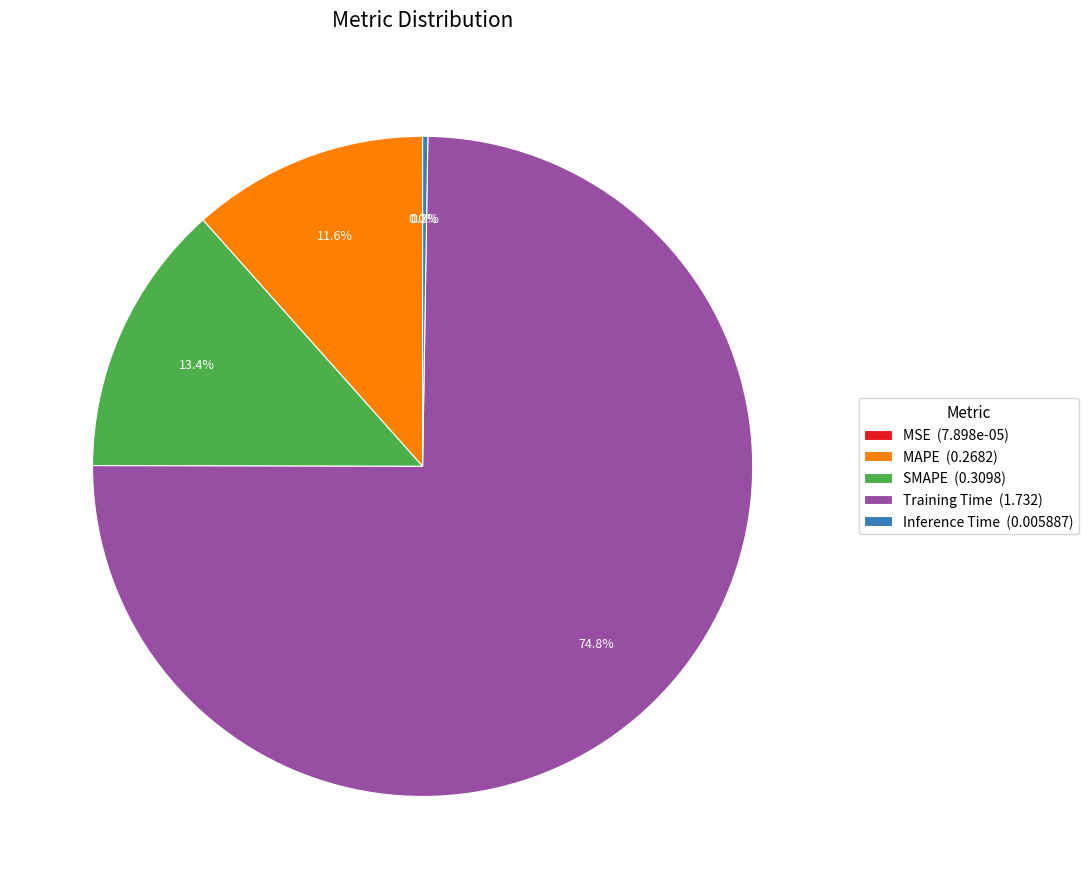

What percentage is the SMAPE slice, to the nearest percent?

13%